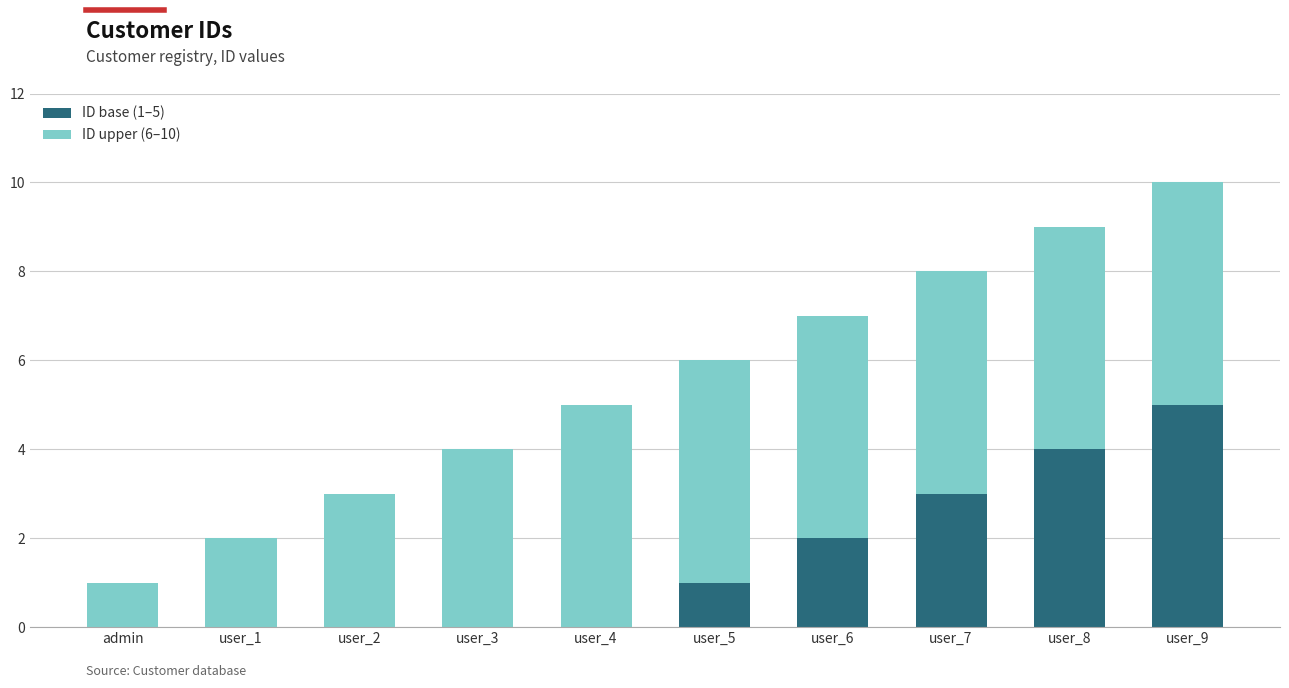

Where is ID base (1–5) nearest to the value 2?

user_6